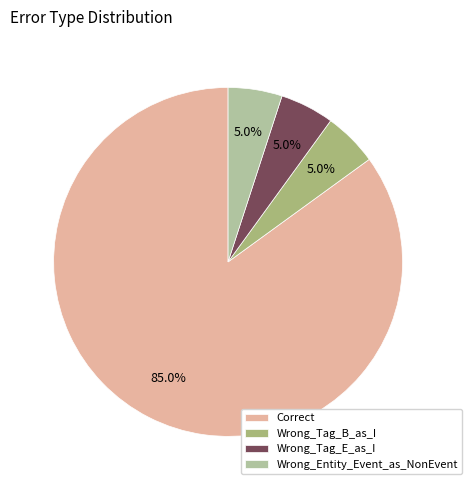

What is the ratio of the value at Wrong_Tag_E_as_I to the value at Wrong_Tag_B_as_I?

1.0